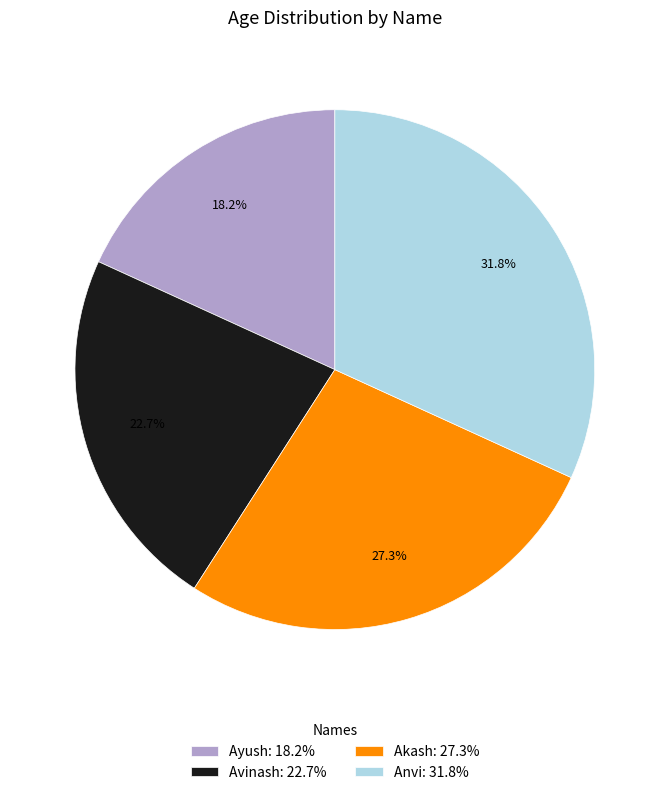

What percentage is the Akash slice, to the nearest percent?

27%